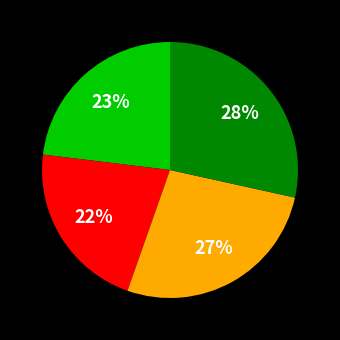

To the nearest percent, what is the average slice percentage?

25%